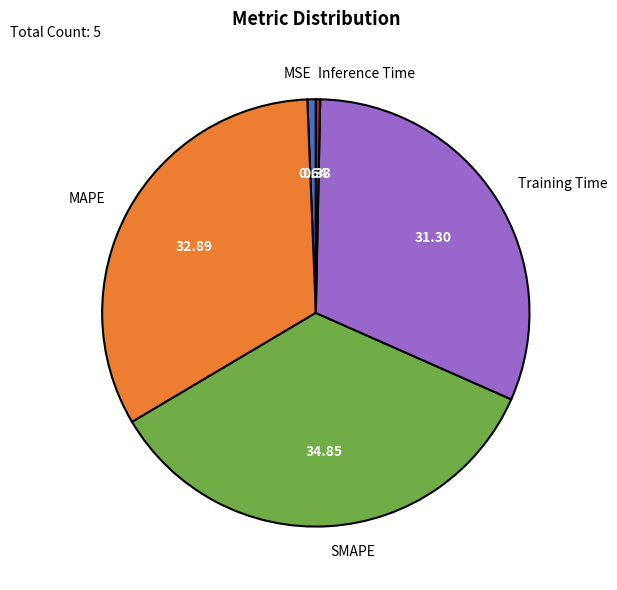

Do Training Time and Inference Time together represent more than half of the pie?

No